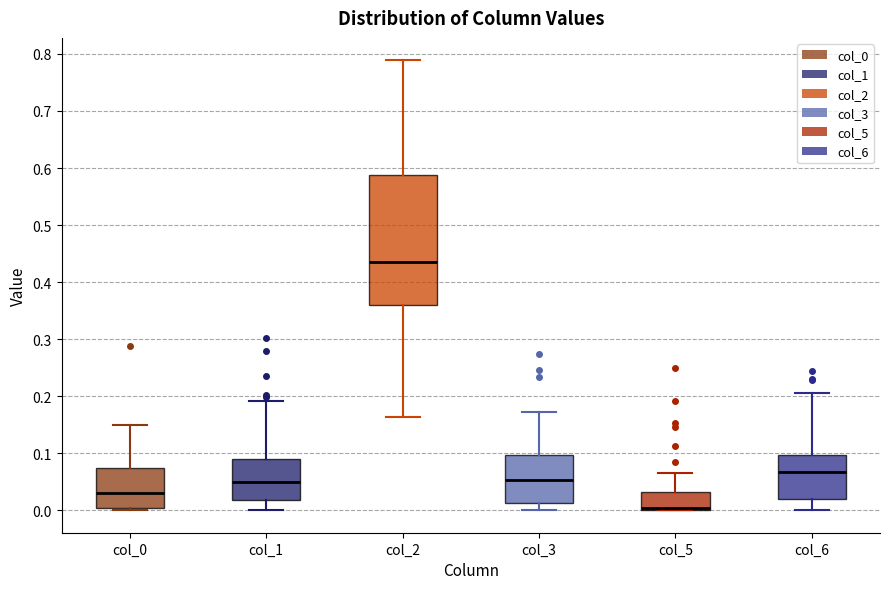

Reading left to right, read every box against the y-axis: the position of its median line, the range the box covers, and the ends of its whiskers. The values are not printed on the chart, so give them approximately, as read against the axis.

col_0: median 0.03, box 0.00 to 0.07, whiskers 0.00 (just below the box's lower edge) to 0.15
col_1: median 0.05, box 0.02 to 0.09, whiskers 0.00 to 0.19
col_2: median 0.44, box 0.36 to 0.59, whiskers 0.16 to 0.79
col_3: median 0.05, box 0.01 to 0.10, whiskers 0.00 to 0.17
col_5: median 0.00 (drawn on the box's lower edge), box 0.00 to 0.03, whiskers 0.00 to 0.07
col_6: median 0.07, box 0.02 to 0.10, whiskers 0.00 to 0.21